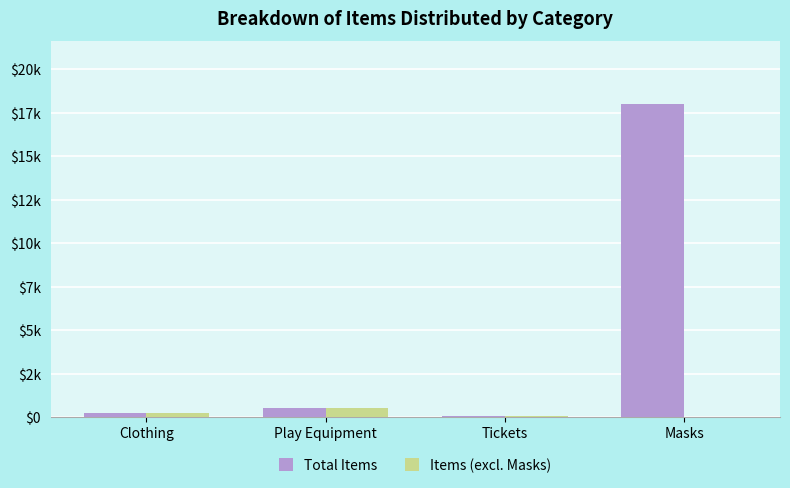

Are the bars horizontal?

No